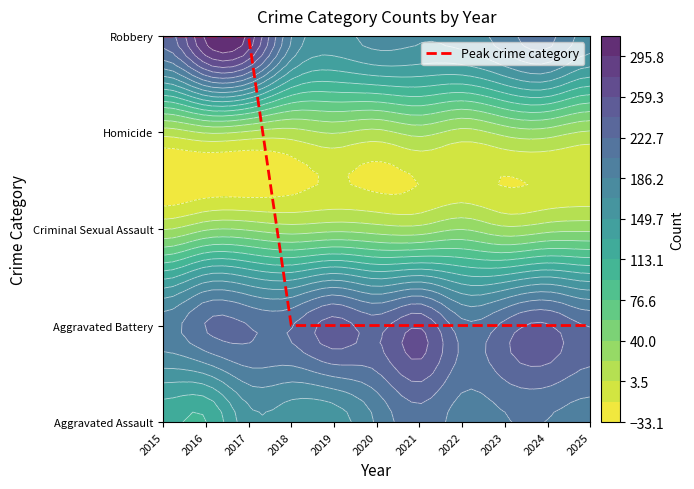

How many values are between 1 and 4?

11